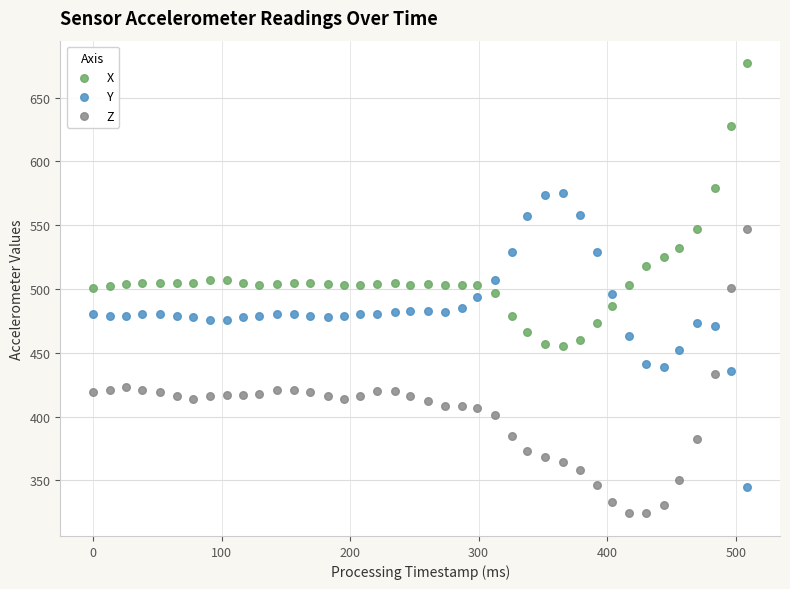

Across all data points, what is the range of Y values (max minus min)?

353